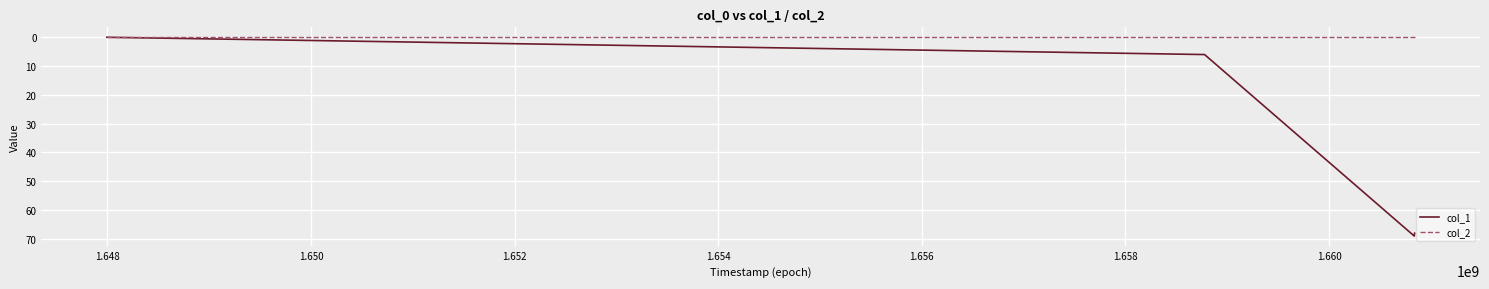

True or false: col_2 has more than 2 interior local peaks.

False